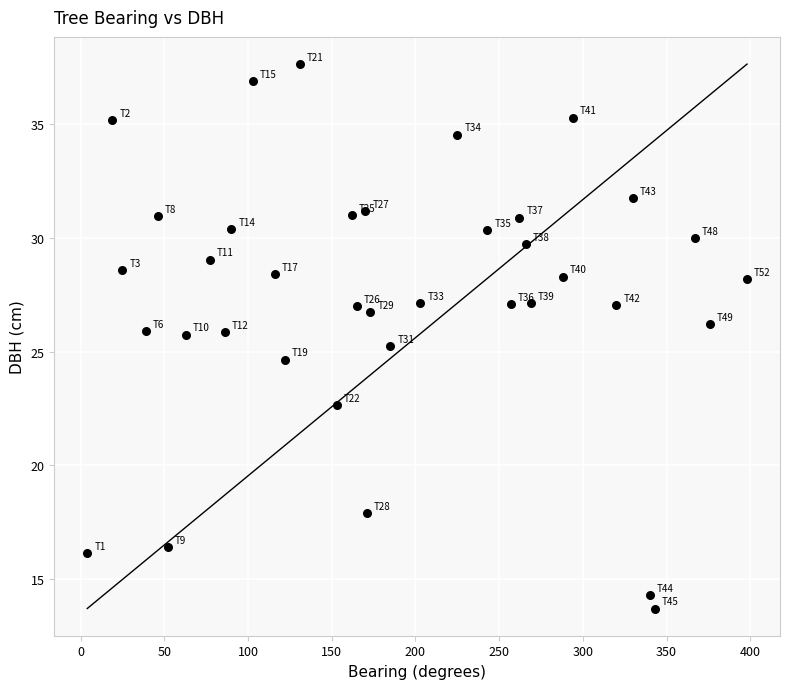

What is the range of X values (max minus min)?

394.0